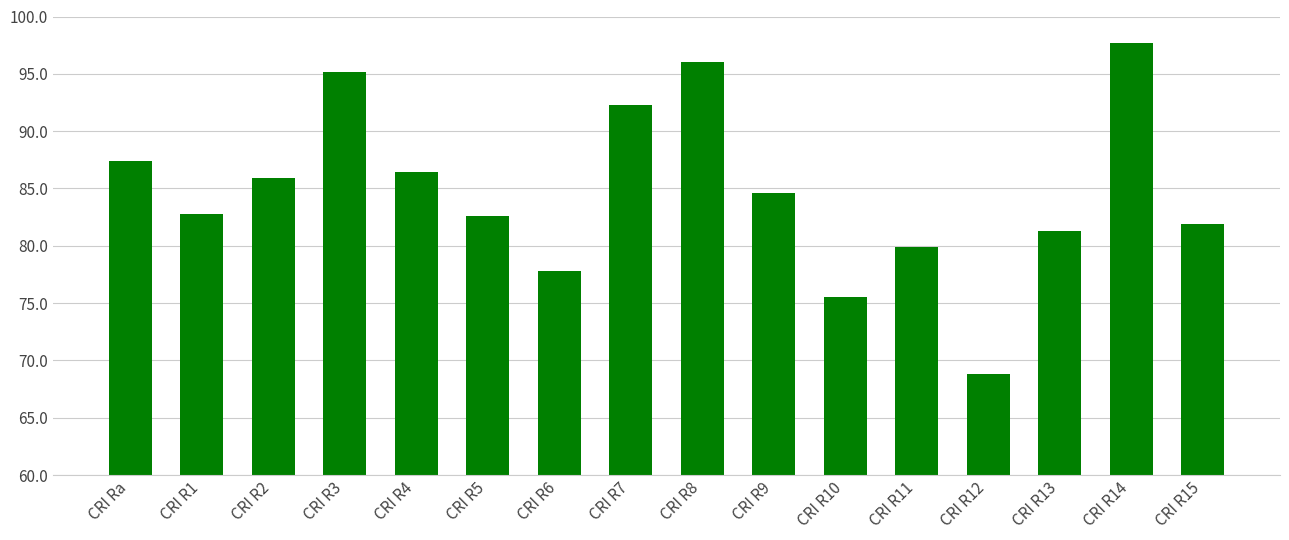

At which category does the chart reach its peak across all series?

CRI R14